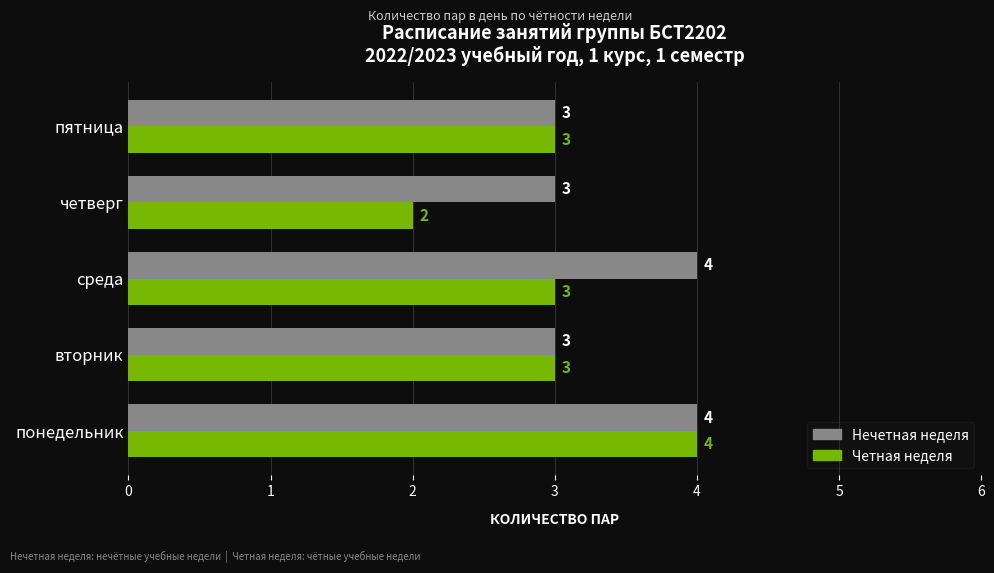

How many Четная неделя values are between 3 and 4?

4